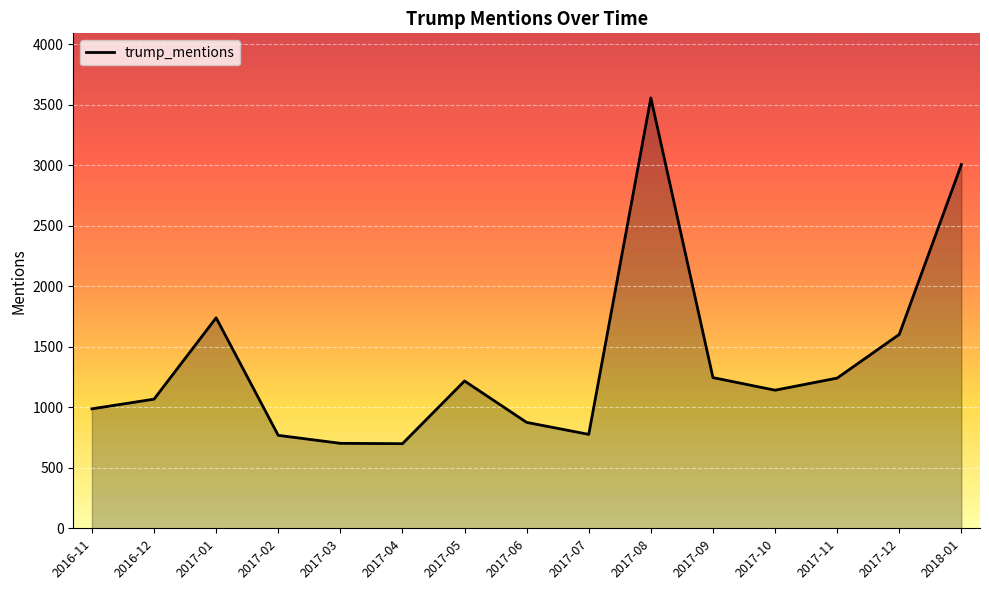

At which category does the data reach its first local peak?

2017-01